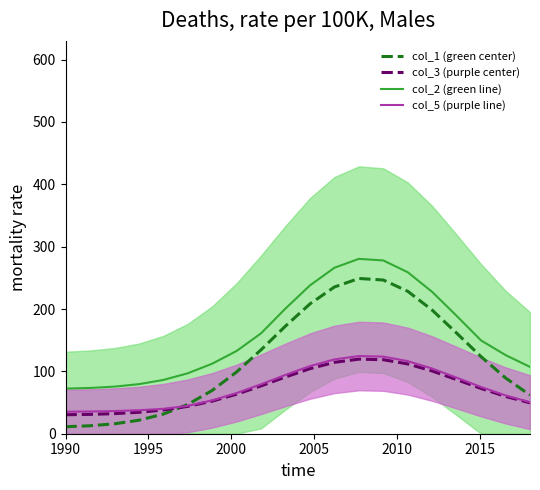

Rank the series by their maximum value, from lowest to highest.

col_3 (purple center), col_5 (purple line), col_1 (green center), col_2 (green line)